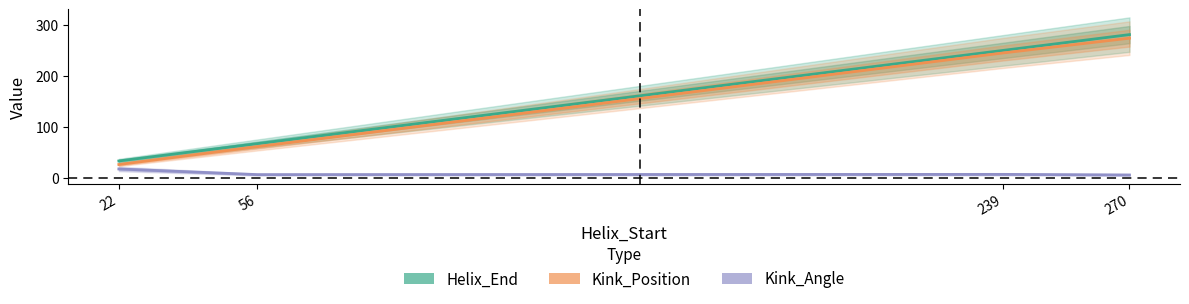

What is the average value of the Helix_End series?

158.8